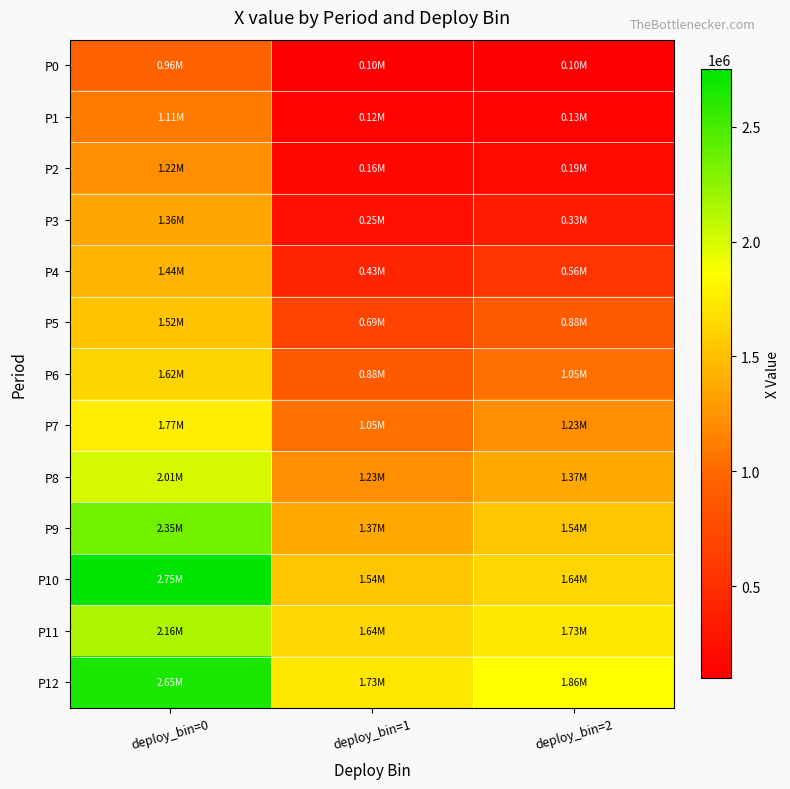

Between deploy_bin=2 and deploy_bin=1, which is larger?

deploy_bin=2